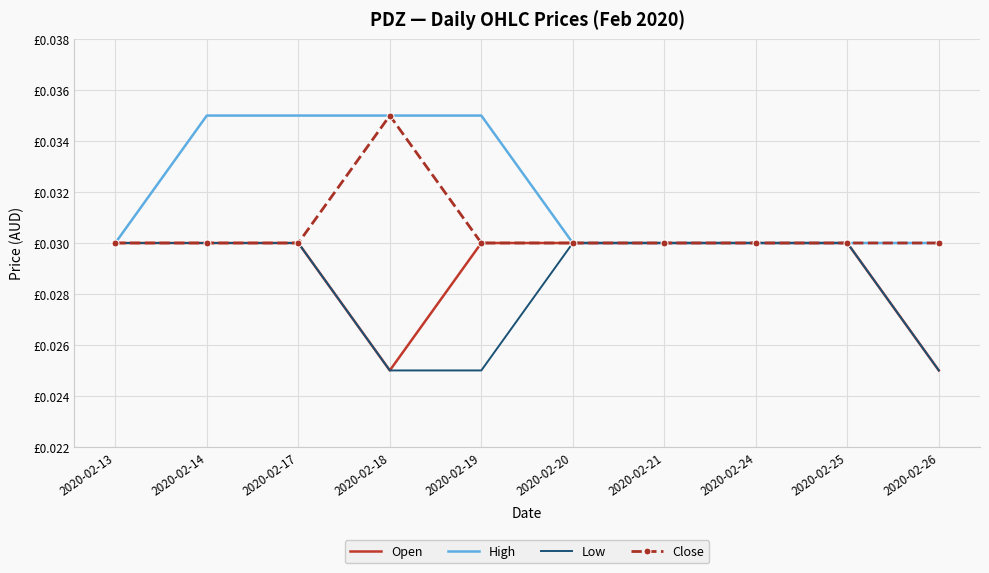

True or false: High has more than 2 interior local peaks.

False